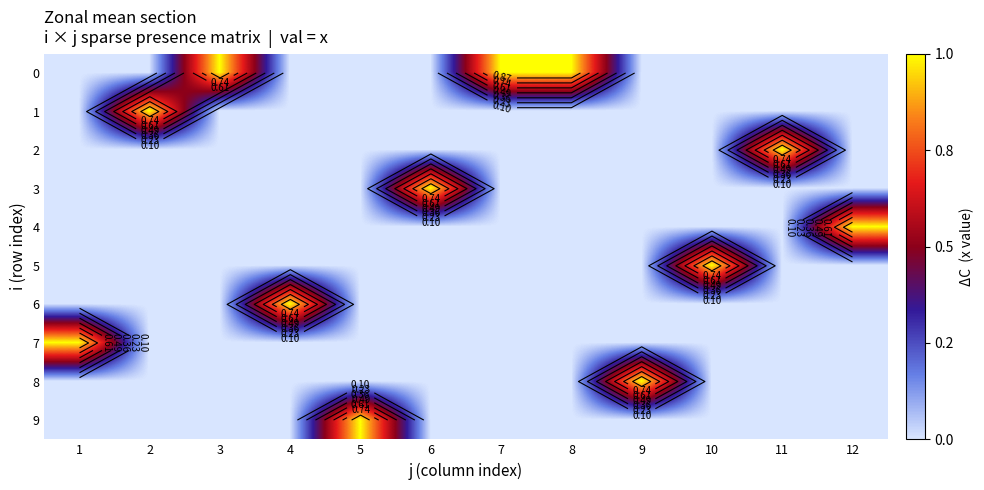

Count the 2 values in the range 0 to 1.

12